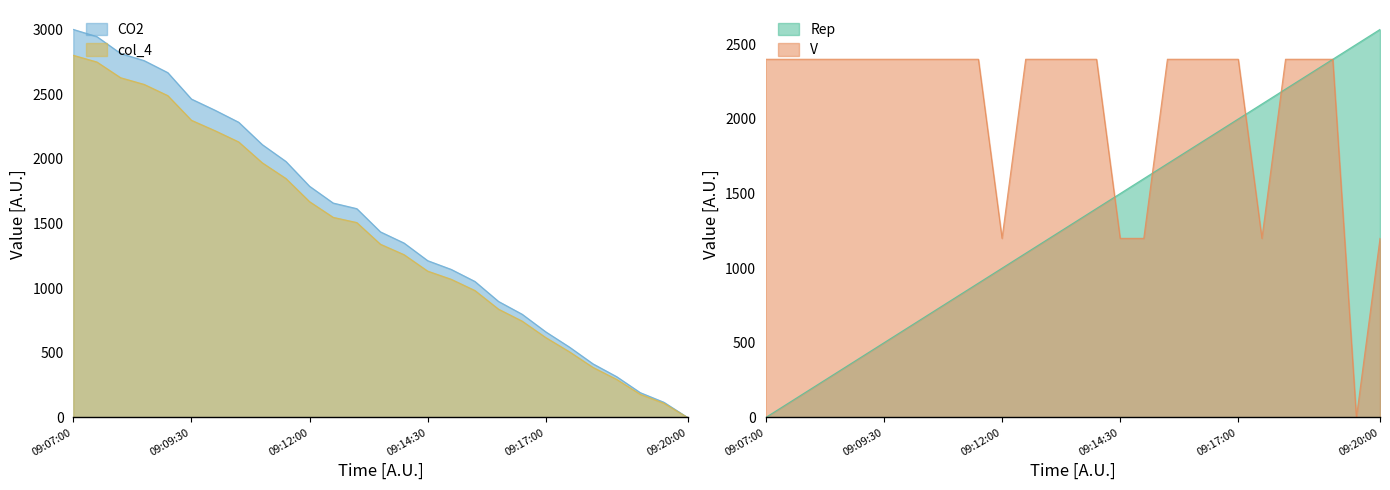

Is it true that CO2 equals 2066.4 at 09:14:00?

False